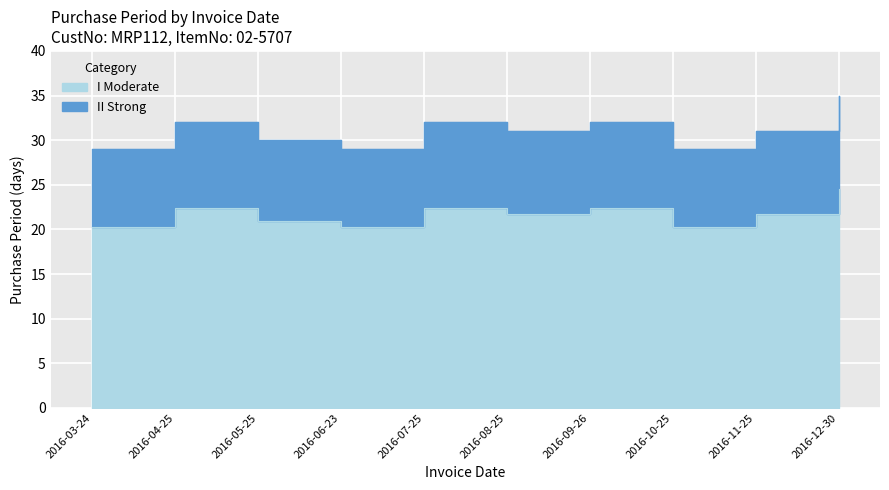

Which has a higher value, 2016-05-25 or 2016-03-24?

2016-05-25